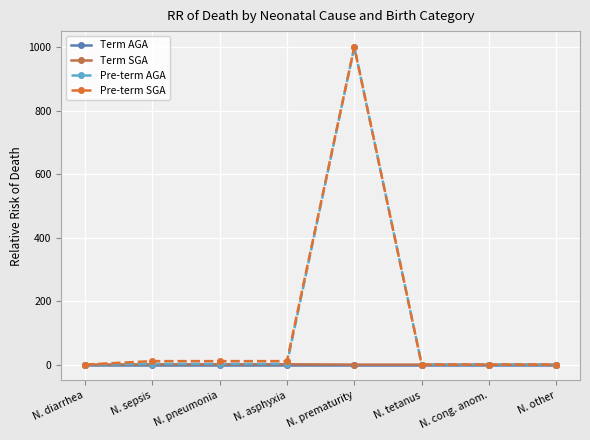

What are all the series names shown in the legend?

Term AGA, Term SGA, Pre-term AGA, Pre-term SGA